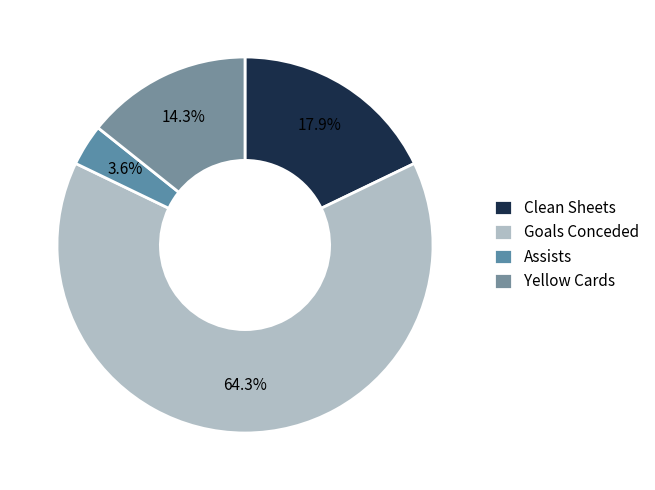

True or false: Assists accounts for 4% of the total.

True